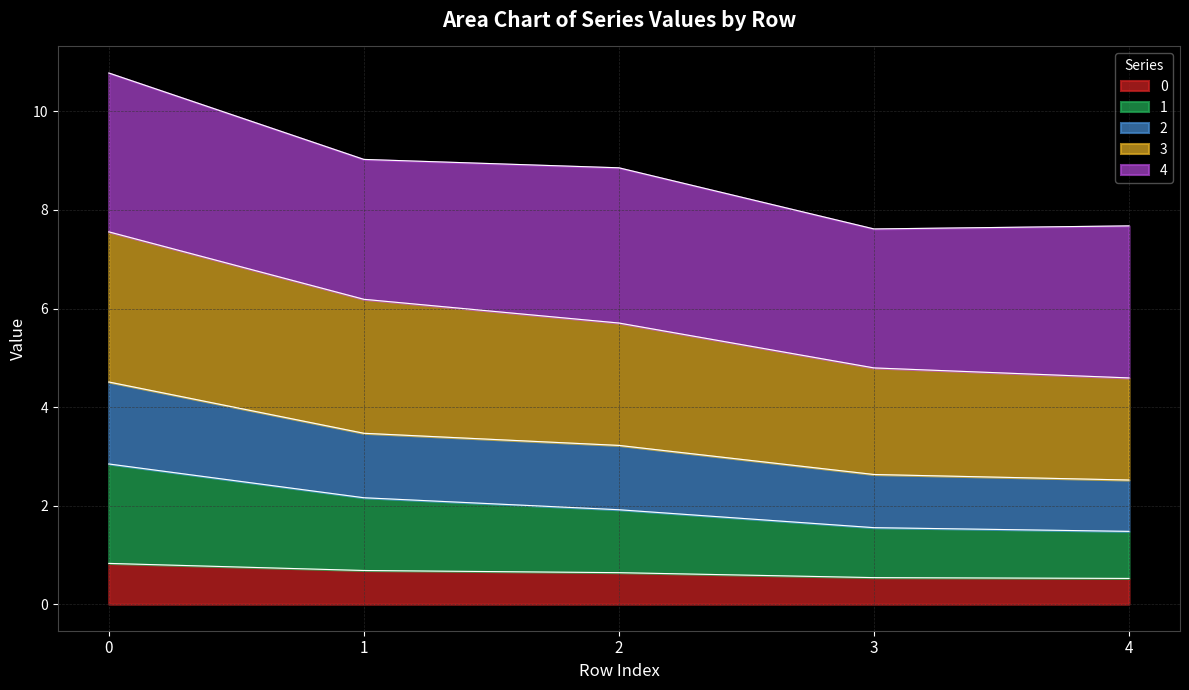

What is the sum of the 3 values at 2 and 0?

13.3